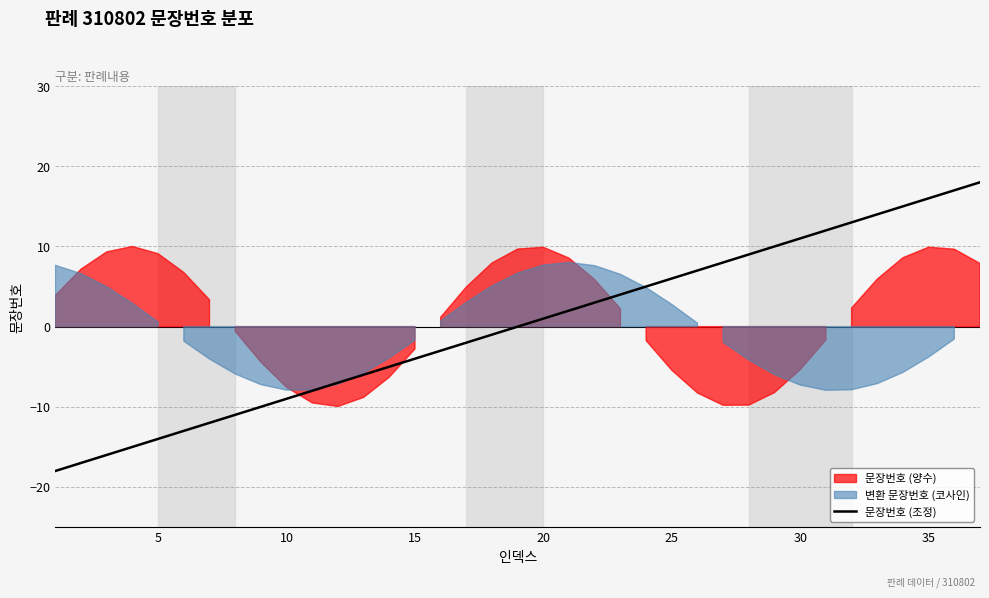

What is the difference between the maximum and second lowest values?

35